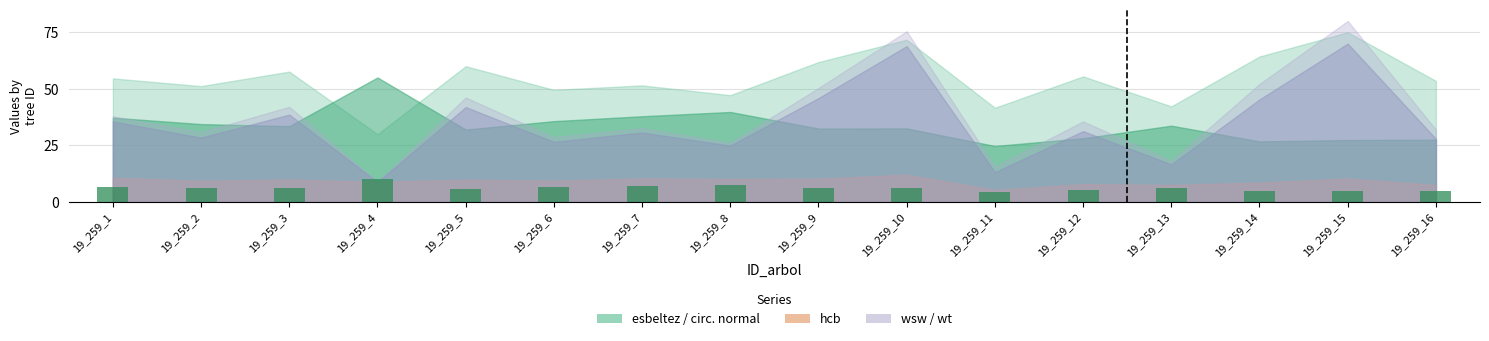

Approximately how many times larger is the value at 19_259_2 compared to 19_259_9?

1.1